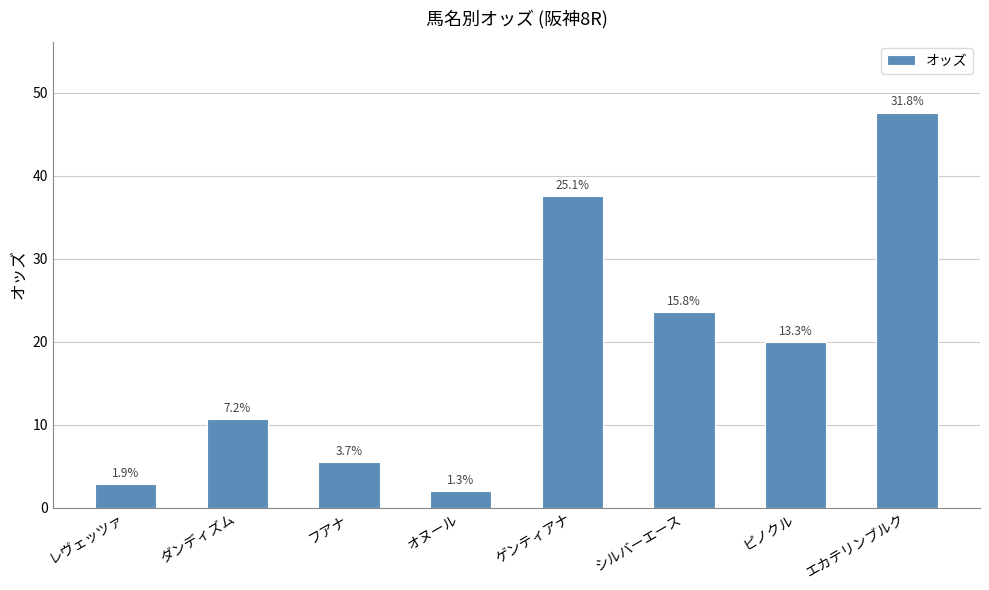

At which label does the data first exceed 19?

ゲンティアナ